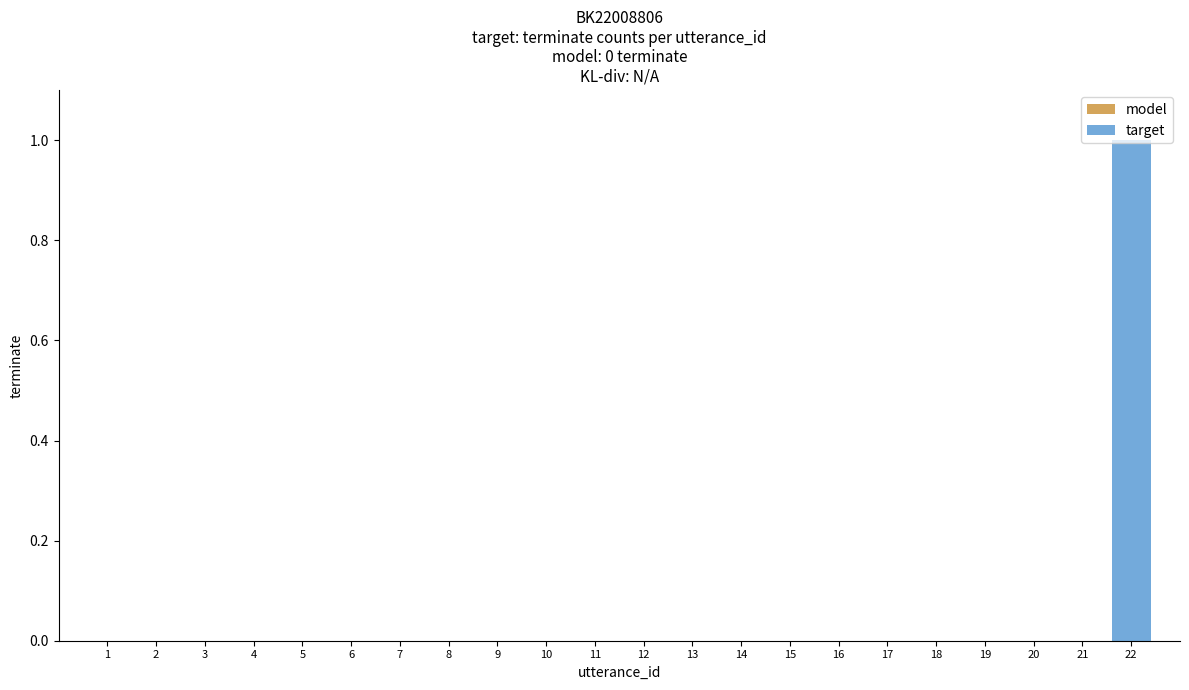

Does the chart contain stacked bars?

No